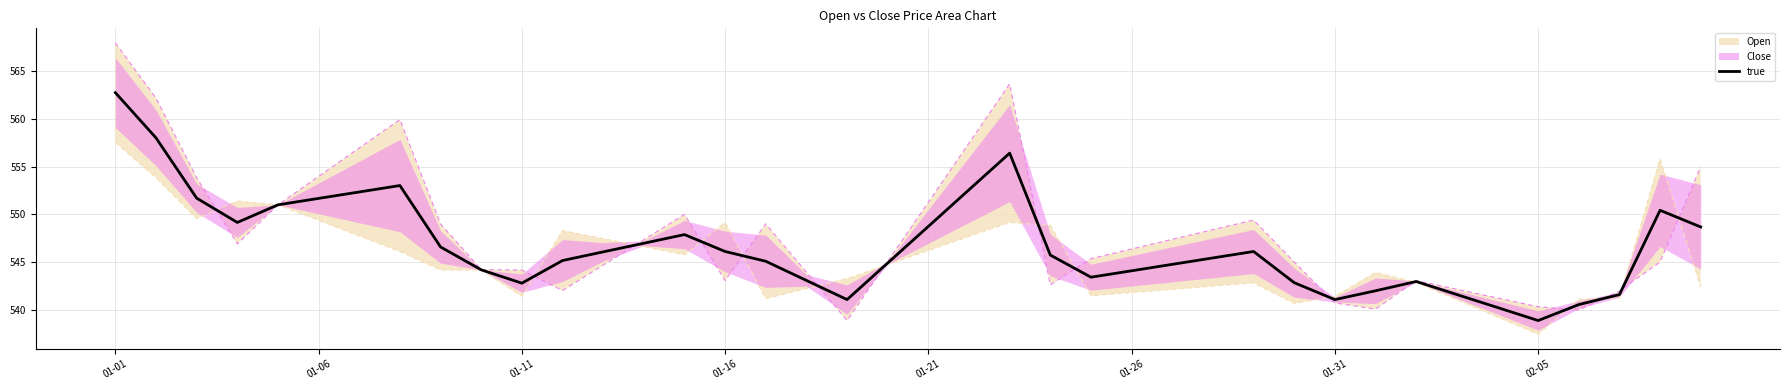

What is the maximum value shown in the chart?

562.8